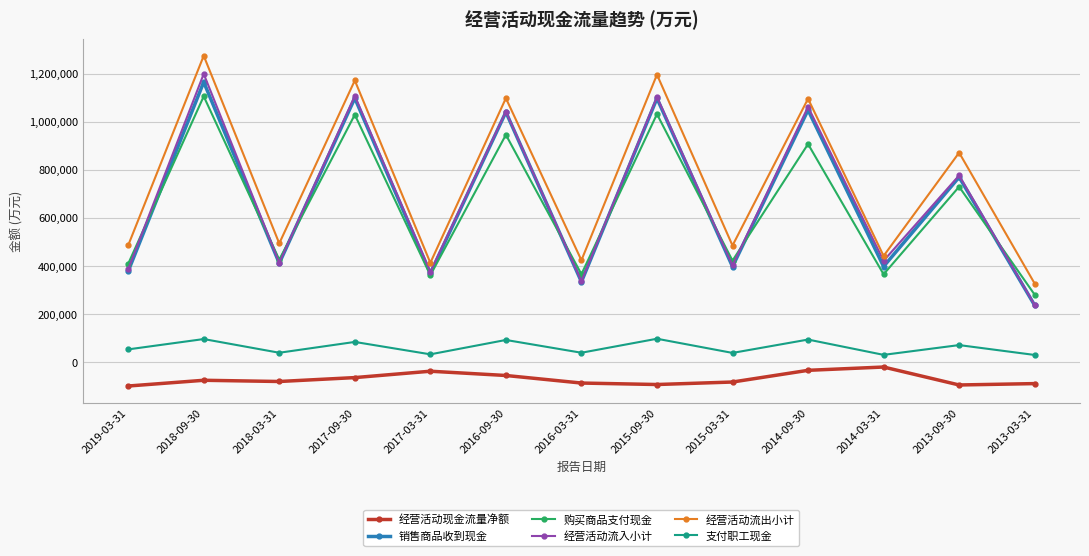

Which series changed the most between 2016-03-31 and 2015-03-31?

经营活动流入小计